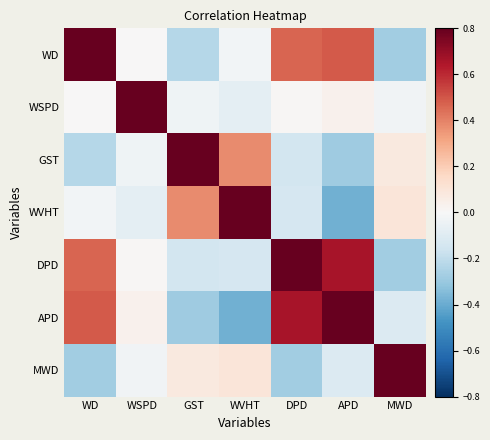

Reading right to left, what are all the values shown in this chart?

WD: MWD=-0.3	APD=0.5	DPD=0.5	WVHT=-0.0	GST=-0.2	WSPD=0.0	WD=1.0
WSPD: MWD=-0.0	APD=0.0	DPD=0.0	WVHT=-0.1	GST=-0.0	WSPD=1.0	WD=0.0
GST: MWD=0.1	APD=-0.3	DPD=-0.1	WVHT=0.4	GST=1.0	WSPD=-0.0	WD=-0.2
WVHT: MWD=0.1	APD=-0.4	DPD=-0.1	WVHT=1.0	GST=0.4	WSPD=-0.1	WD=-0.0
DPD: MWD=-0.3	APD=0.7	DPD=1.0	WVHT=-0.1	GST=-0.1	WSPD=0.0	WD=0.5
APD: MWD=-0.1	APD=1.0	DPD=0.7	WVHT=-0.4	GST=-0.3	WSPD=0.0	WD=0.5
MWD: MWD=1.0	APD=-0.1	DPD=-0.3	WVHT=0.1	GST=0.1	WSPD=-0.0	WD=-0.3